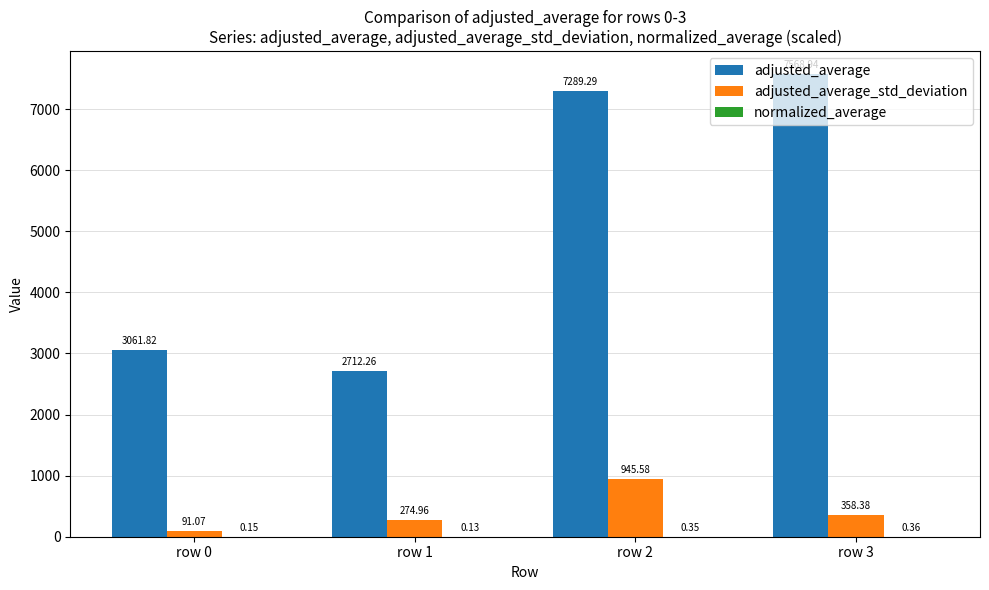

Which series has the largest total across all categories?

adjusted_average